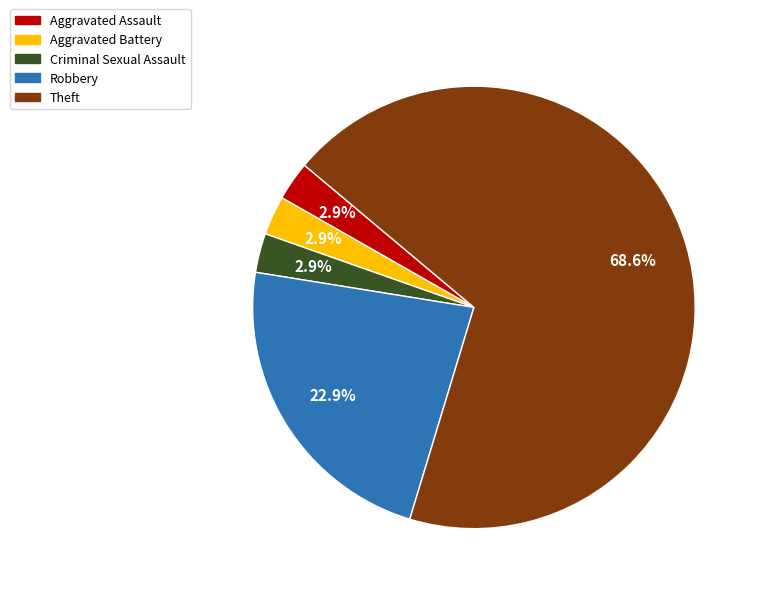

What portion of the pie excludes Criminal Sexual Assault?

97.1%